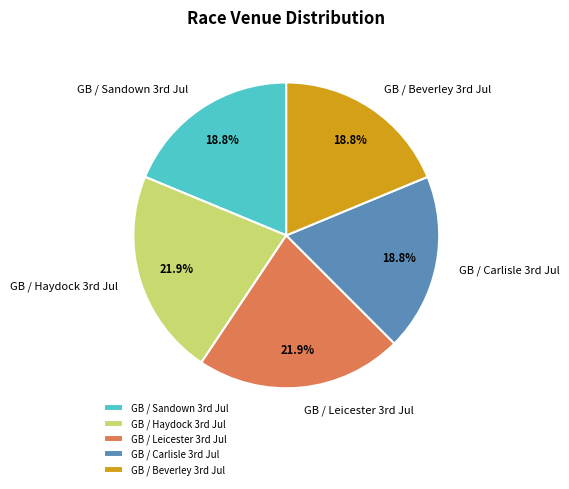

How many segments does this pie chart have?

5